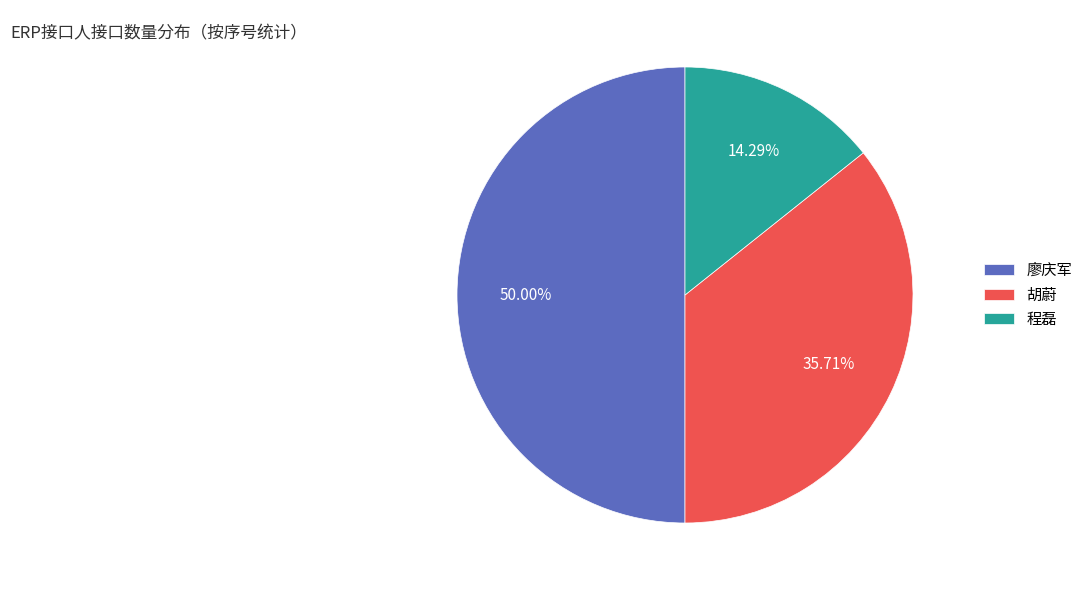

To the nearest percent, what is the average slice percentage?

33%